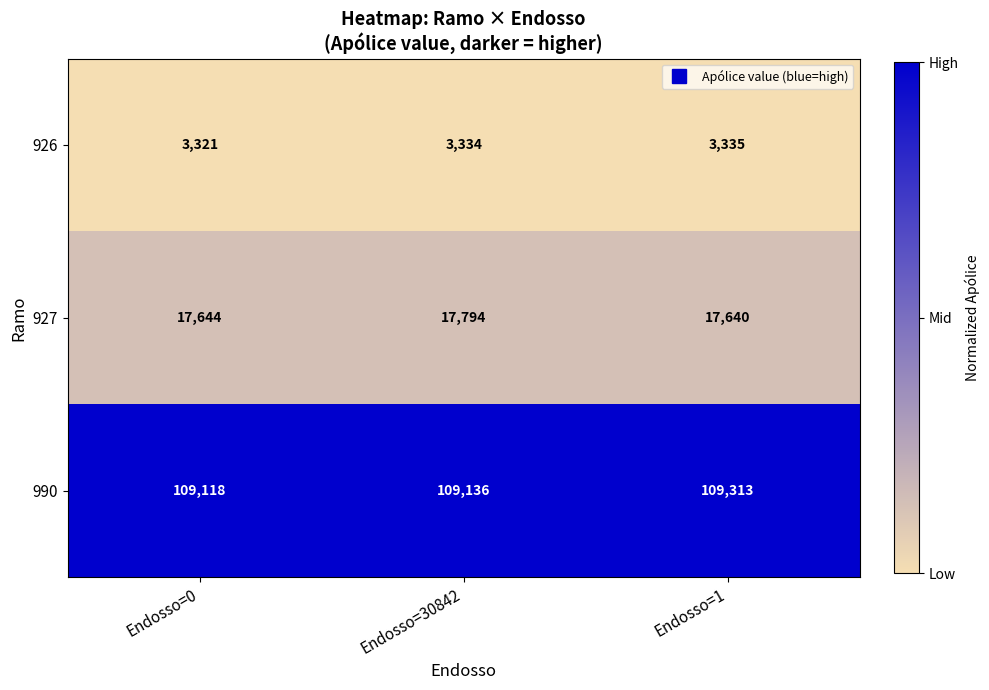

List the series in order of their peak value, highest first.

990, 927, 926